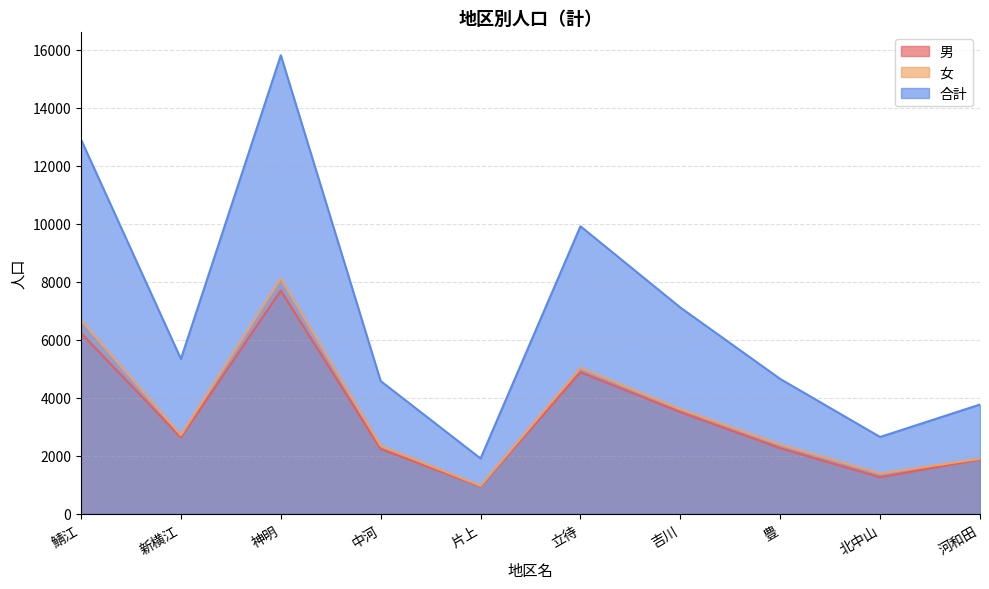

Where does the 合計 series first go above 5340?

鯖江